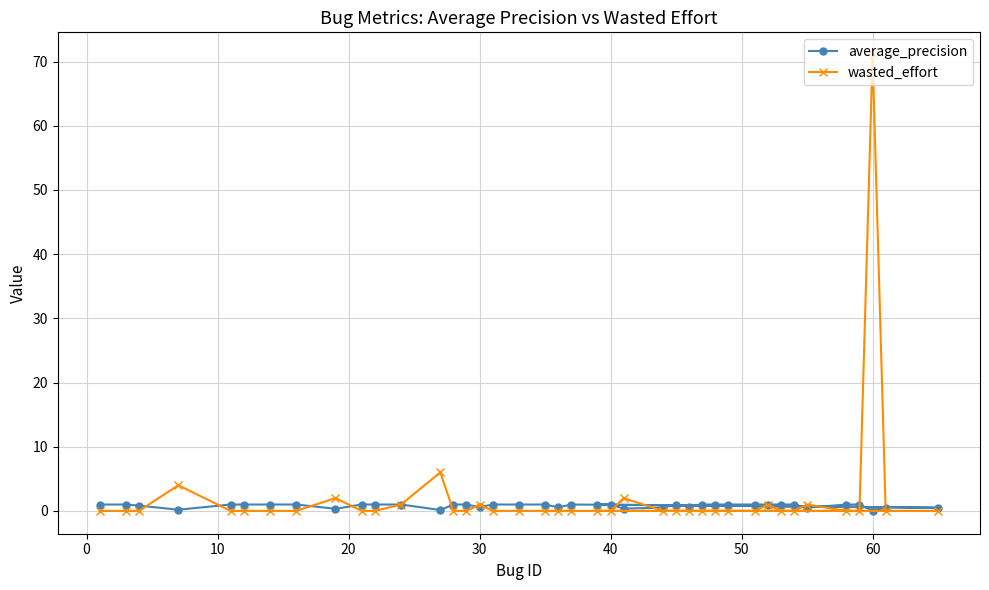

How many data points does each series have?

40